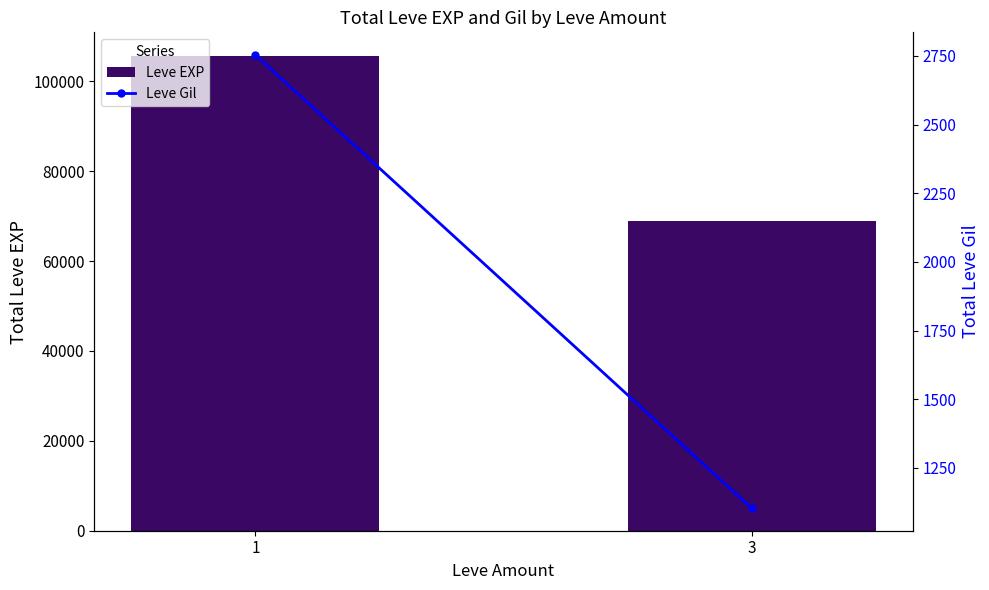

Which series has the largest range (max minus min)?

Leve EXP